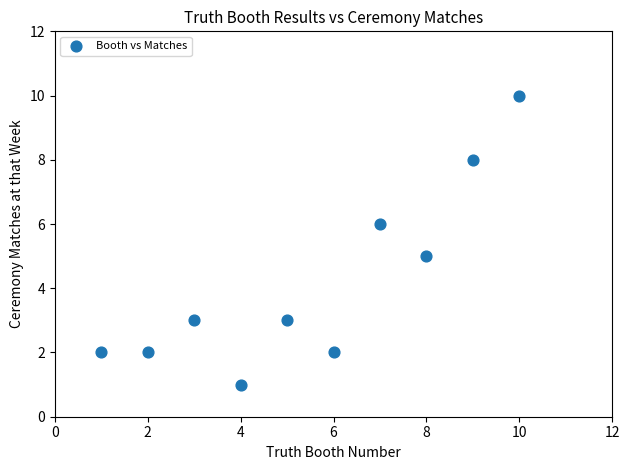

What is the average Y value?

4